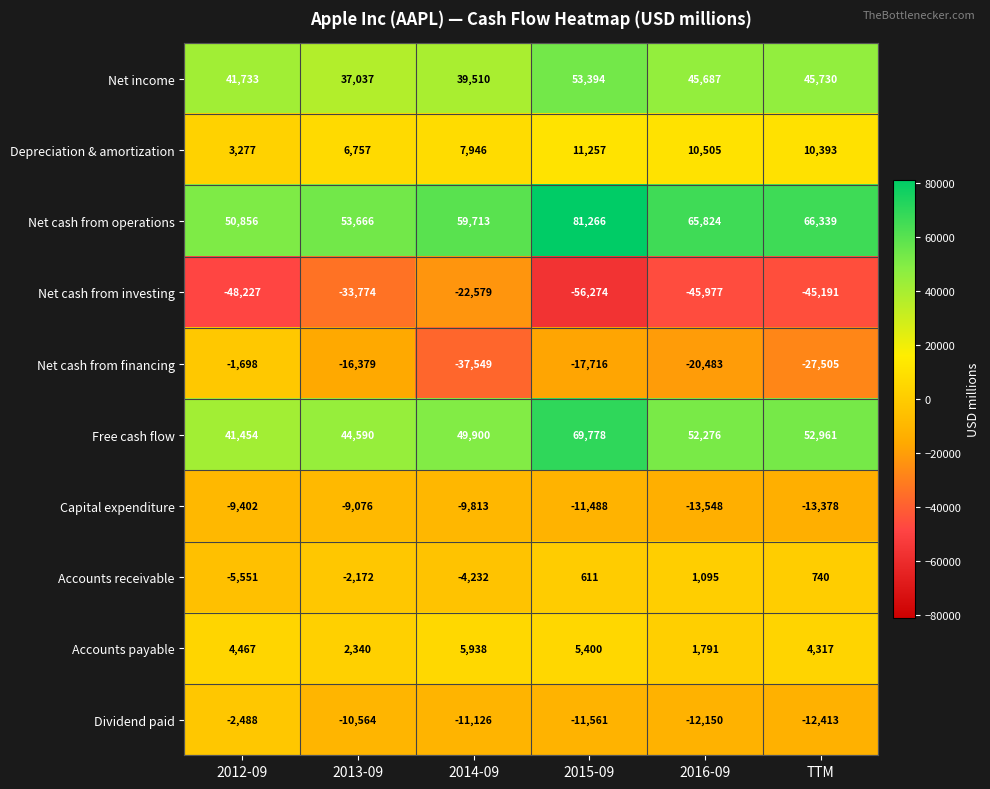

What is the difference between the highest and lowest values at 2014-09?

97262